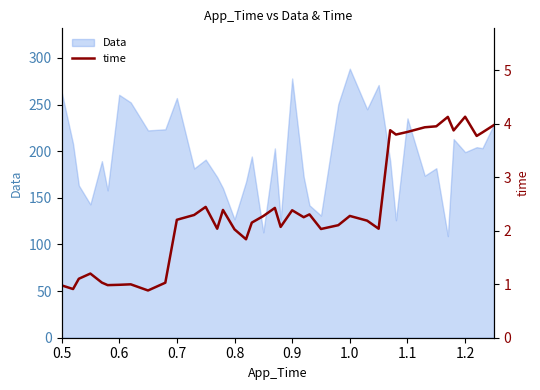

How many lines are shown in the chart?

1